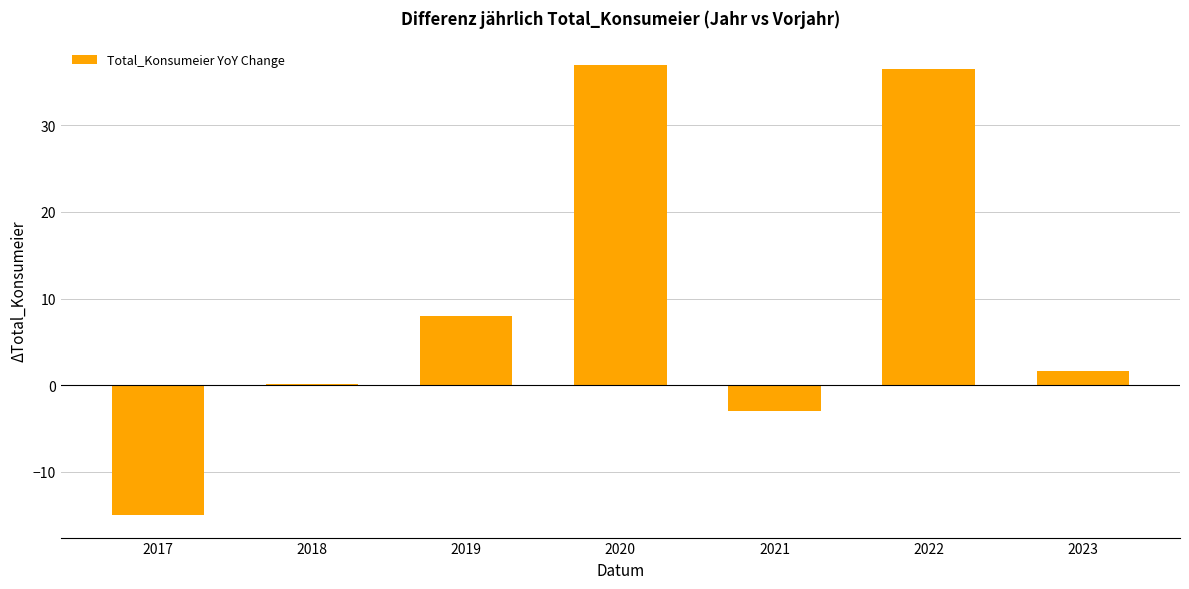

Where is the data nearest to the value 10?

2019